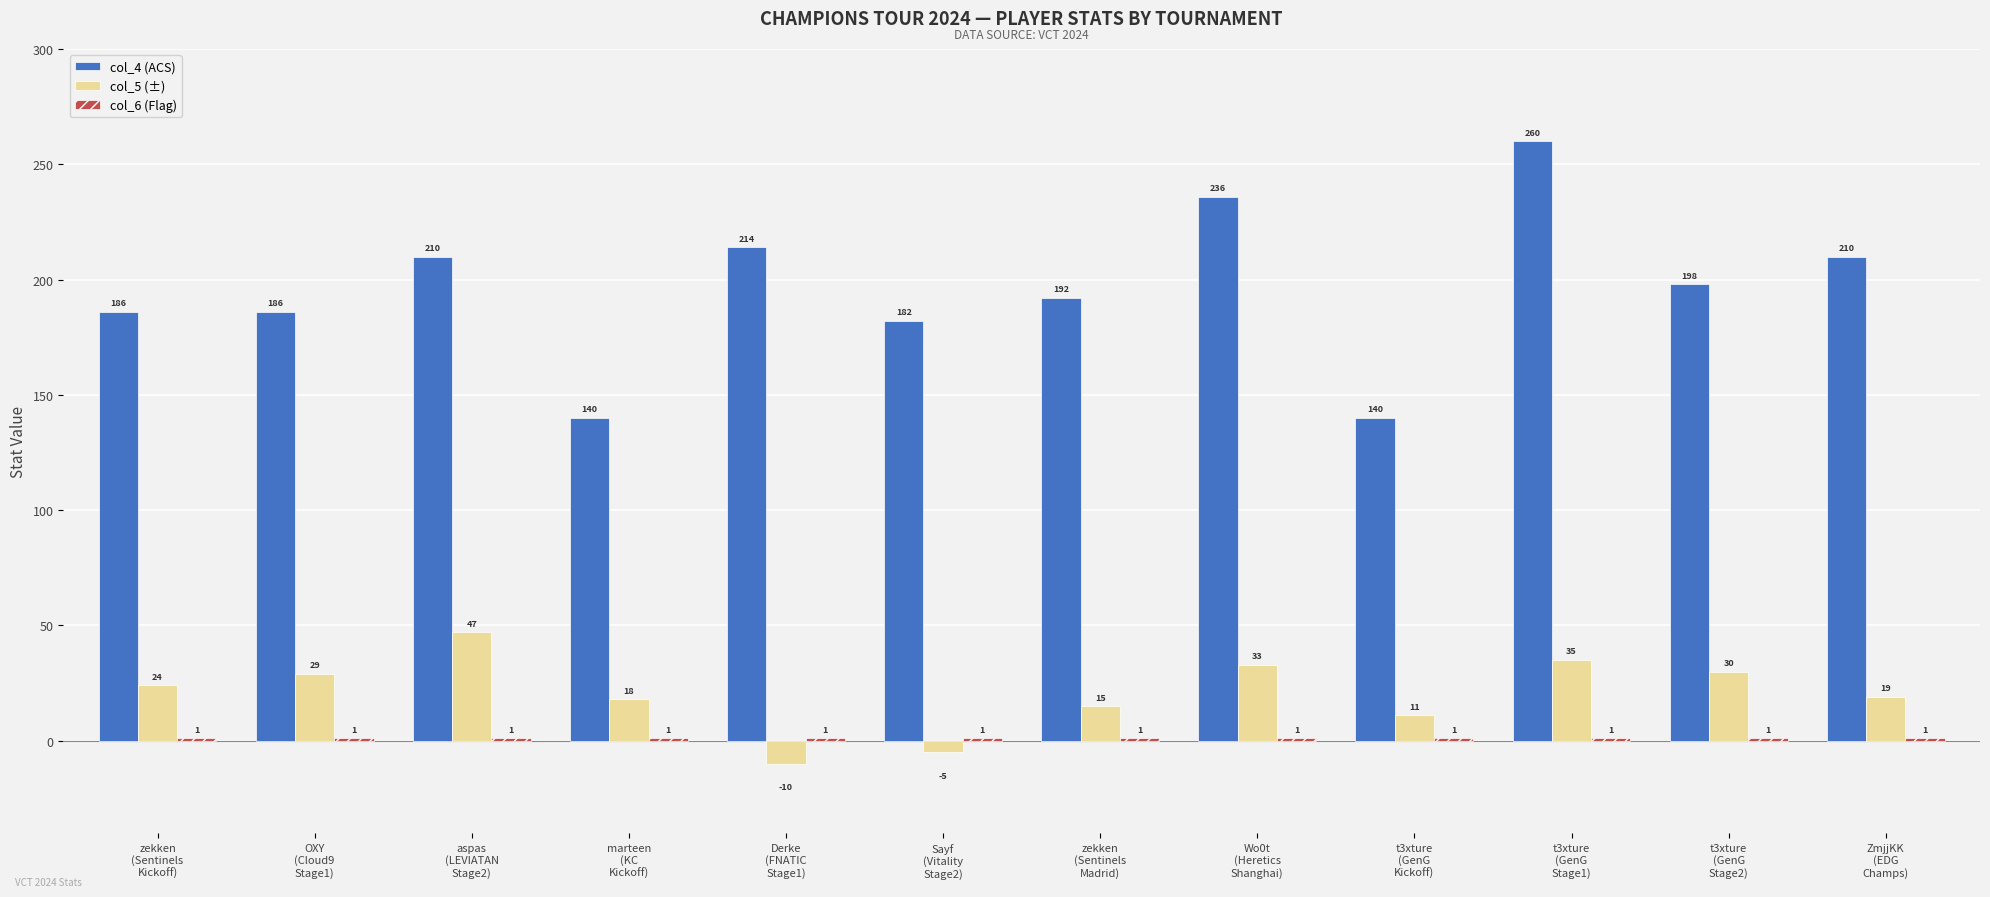

What is the sum of all col_4 (ACS) values?

2354